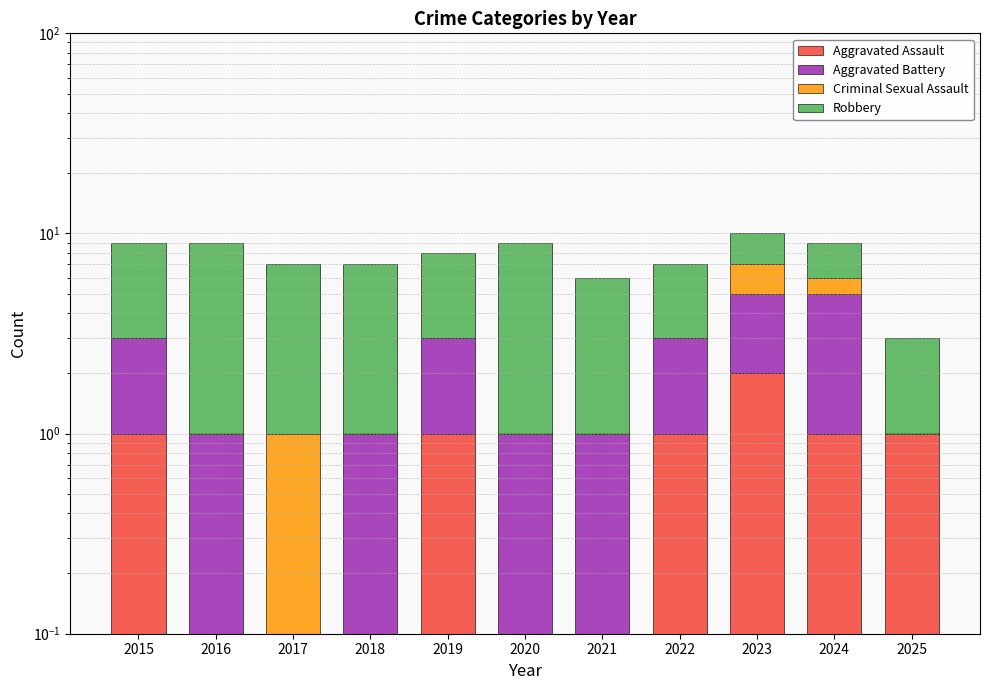

Reading left to right, extract all data points from this chart.

Aggravated Assault: 2015=1.0	2016=0.0	2017=0.0	2018=0.0	2019=1.0	2020=0.0	2021=0.0	2022=1.0	2023=2.0	2024=1.0	2025=1.0
Aggravated Battery: 2015=2.0	2016=1.0	2017=0.0	2018=1.0	2019=2.0	2020=1.0	2021=1.0	2022=2.0	2023=3.0	2024=4.0	2025=0.0
Criminal Sexual Assault: 2015=0.0	2016=0.0	2017=1.0	2018=0.0	2019=0.0	2020=0.0	2021=0.0	2022=0.0	2023=2.0	2024=1.0	2025=0.0
Robbery: 2015=6.0	2016=8.0	2017=6.0	2018=6.0	2019=5.0	2020=8.0	2021=5.0	2022=4.0	2023=3.0	2024=3.0	2025=2.0